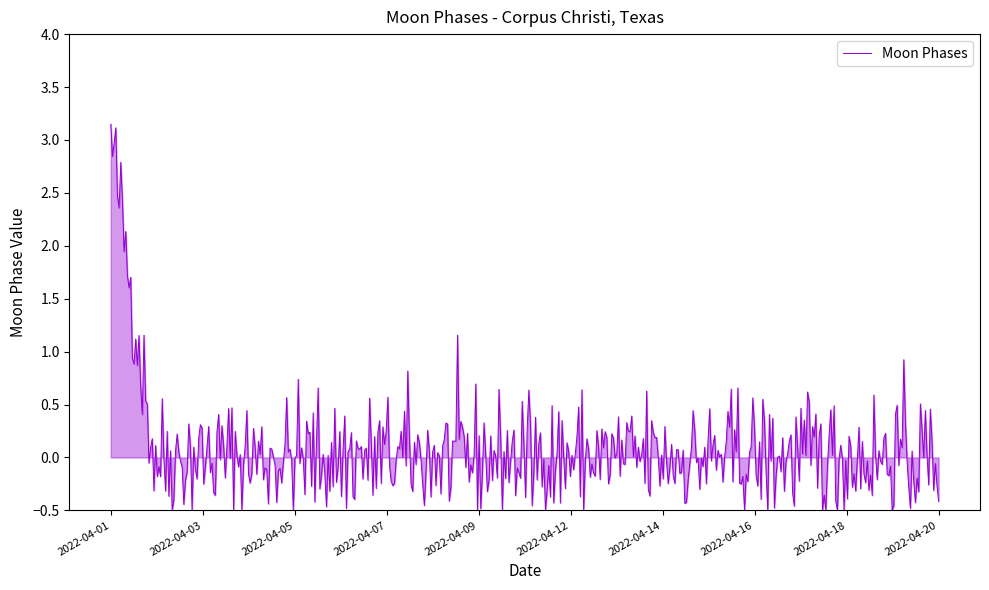

Does the chart have visible grid lines?

No